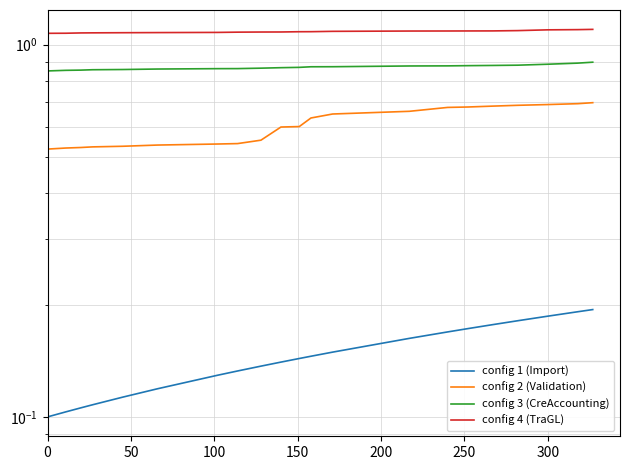

The config 1 (Import) series shows 0.2 at 9. True or false?

False